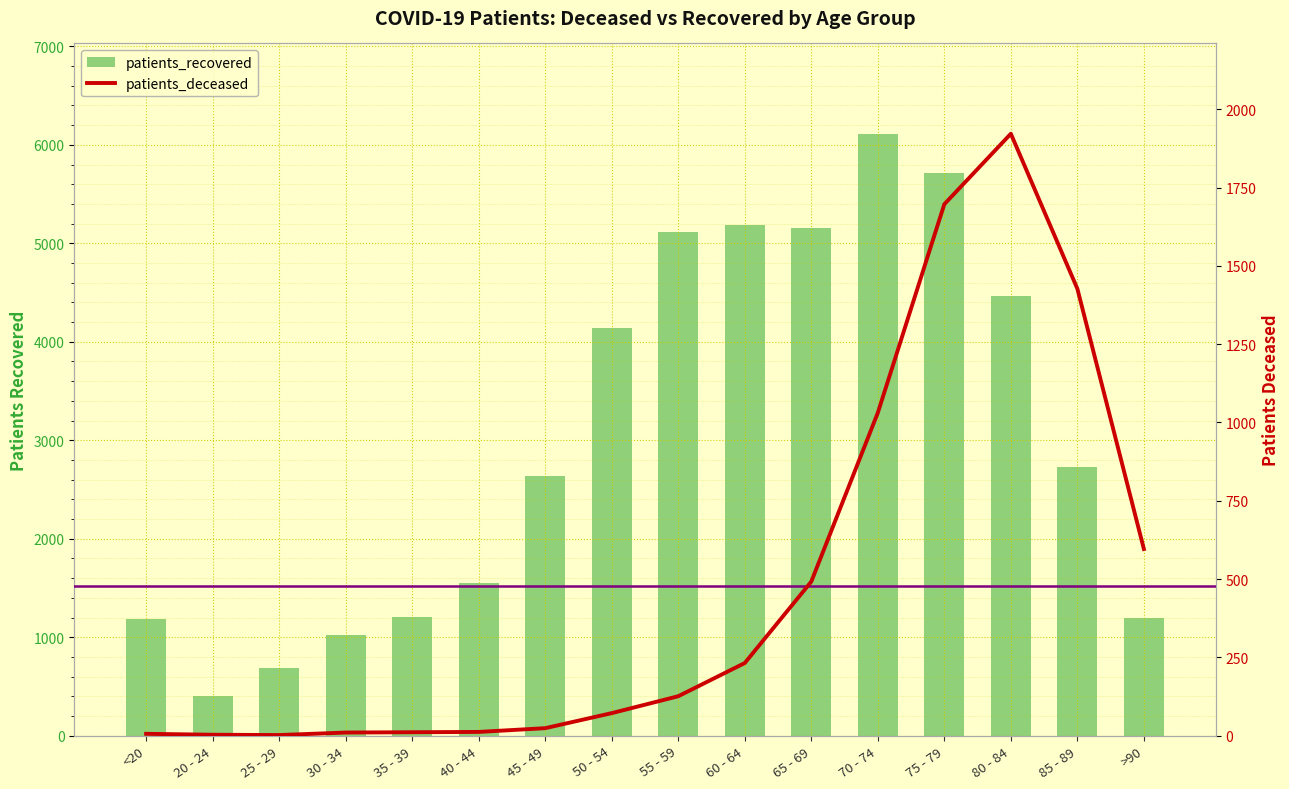

How many values in the patients_recovered series are below 2733?

8